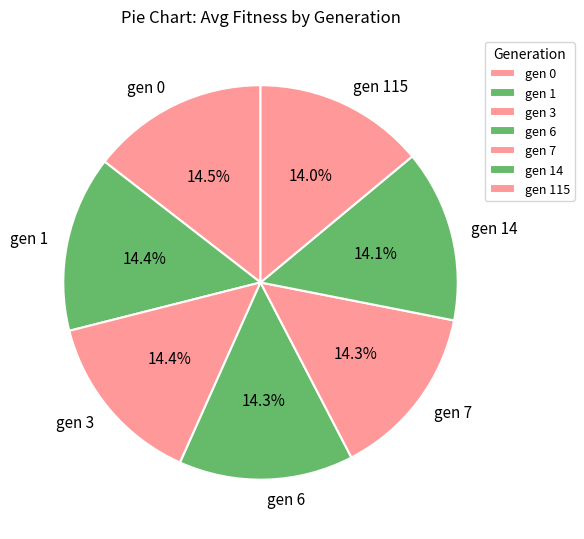

Is it true that gen 14 is 14% of the pie?

True